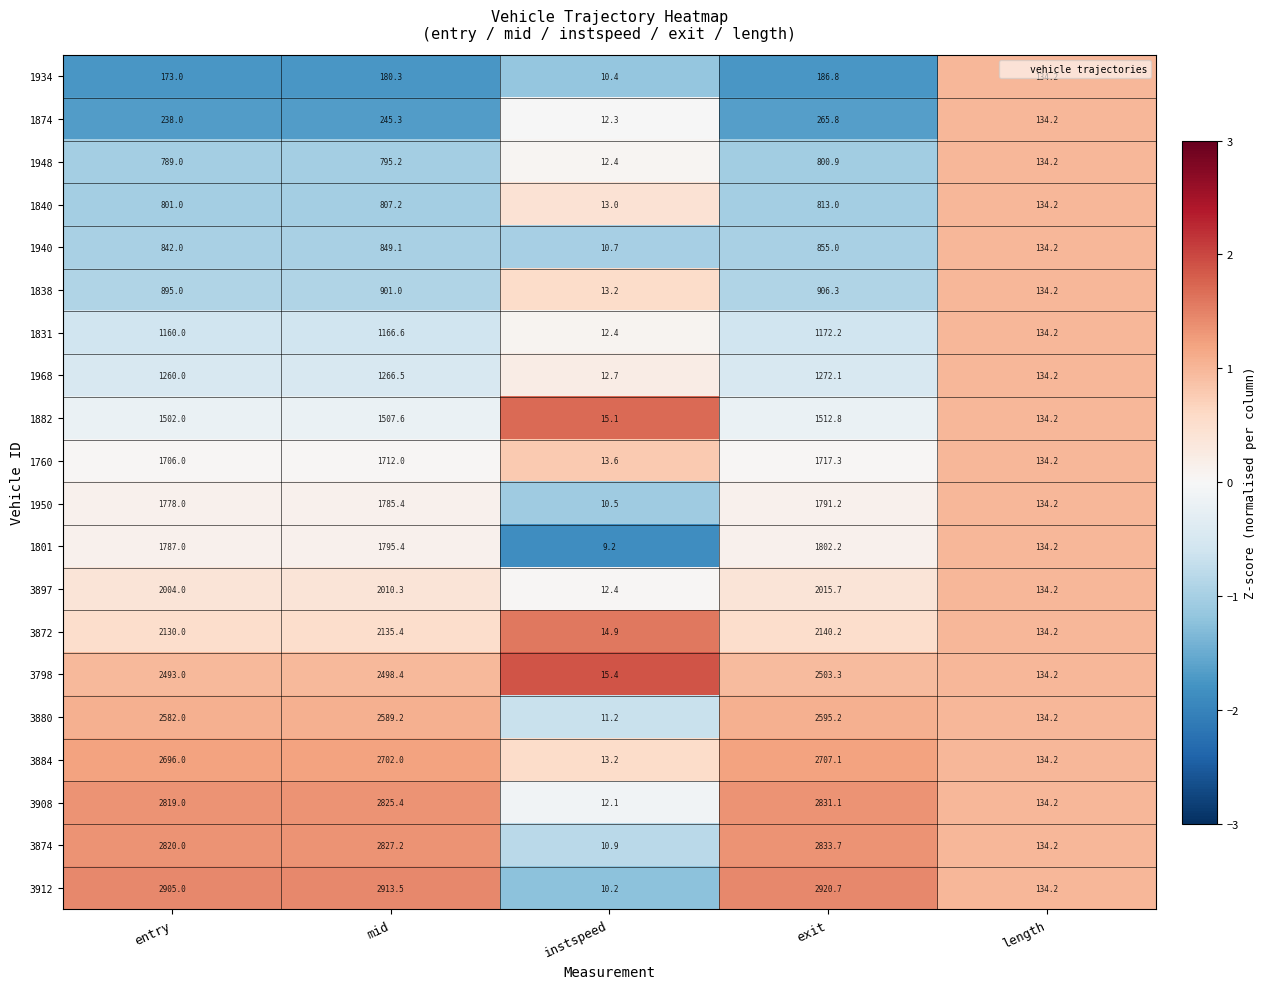

What is the minimum value shown in the chart?

9.2